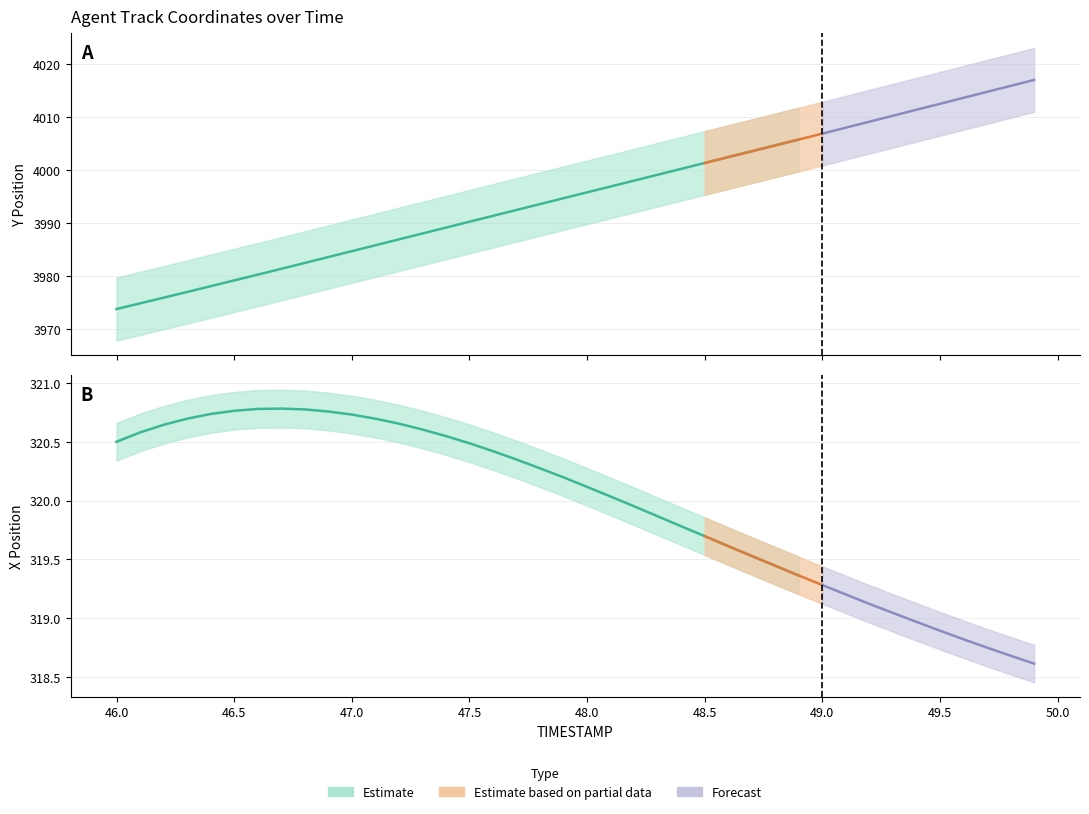

What is the label of the 3rd point from the right?

49.7